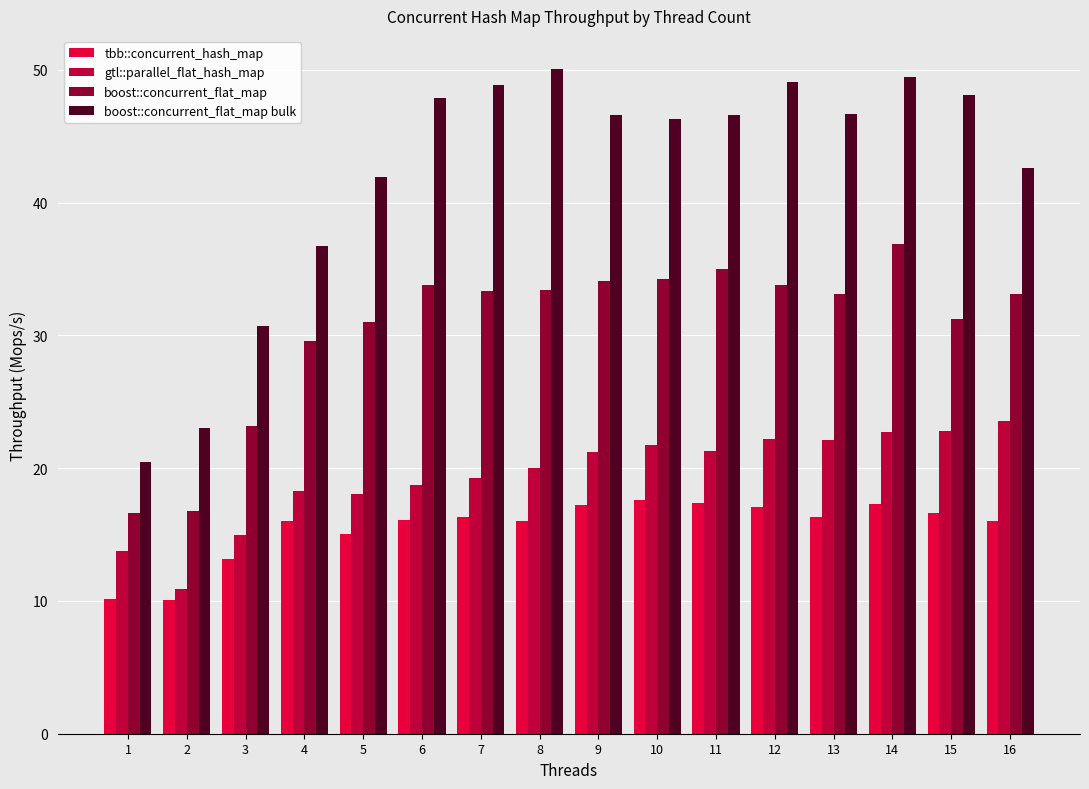

What value does the tbb::concurrent_hash_map series have at 4?

16.0